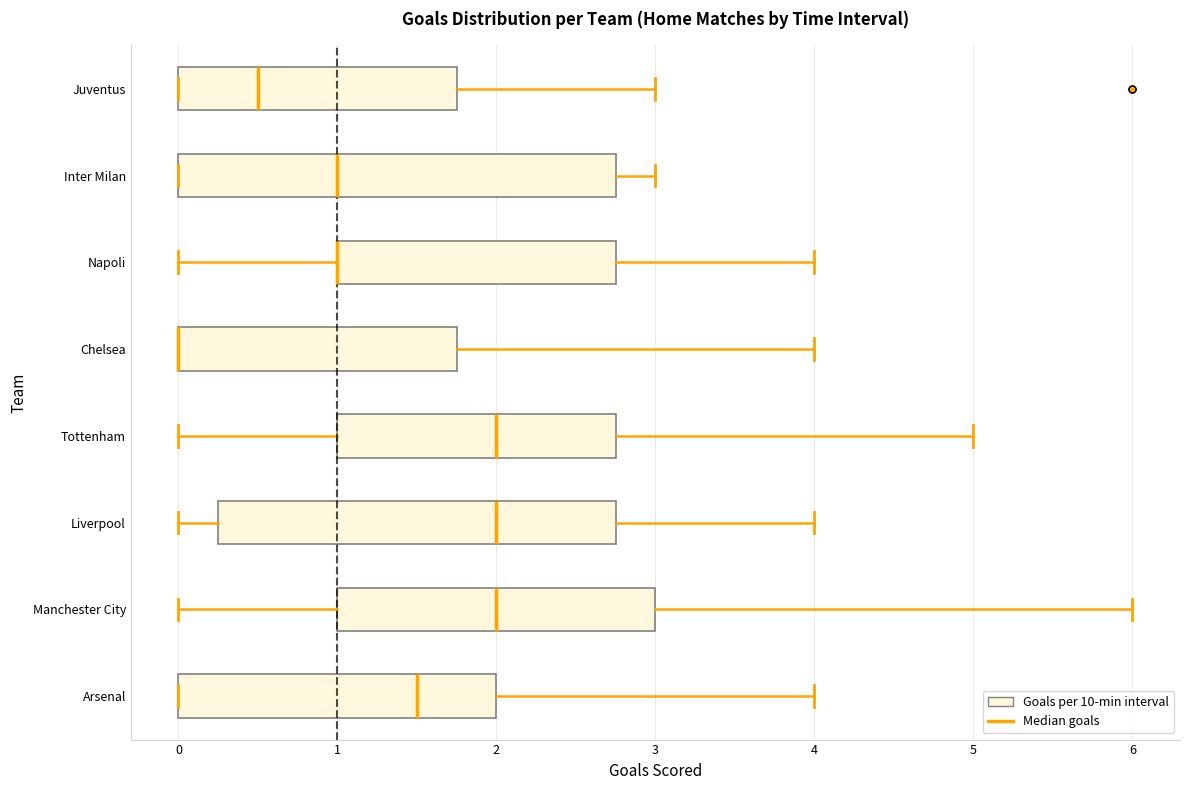

Reading bottom to top, read every box against the x-axis: the position of its median line, the range the box covers, and the ends of its whiskers. The values are not printed on the chart, so give them approximately, as read against the axis.

Arsenal: median 1.5, box 0.0 to 2.0, whiskers 0.0 to 4.0
Manchester City: median 2.0, box 1.0 to 3.0, whiskers 0.0 to 6.0
Liverpool: median 2.0, box 0.3 to 2.8, whiskers 0.0 to 4.0
Tottenham: median 2.0, box 1.0 to 2.8, whiskers 0.0 to 5.0
Chelsea: median 0.0 (drawn on the box's left edge), box 0.0 to 1.8, whiskers 0.0 to 4.0
Napoli: median 1.0 (drawn on the box's left edge), box 1.0 to 2.8, whiskers 0.0 to 4.0
Inter Milan: median 1.0, box 0.0 to 2.8, whiskers 0.0 to 3.0
Juventus: median 0.5, box 0.0 to 1.8, whiskers 0.0 to 3.0